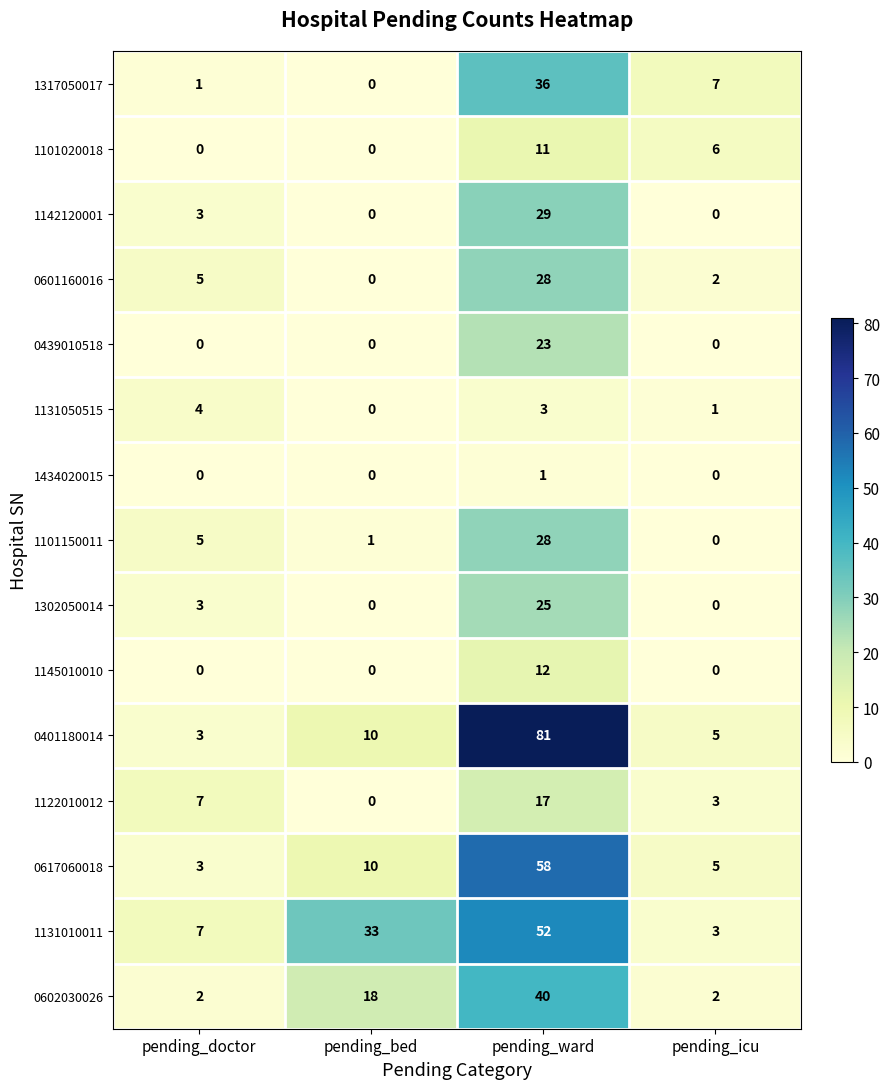

What is the sum of the 1131010011 values at pending_icu and pending_ward?

55